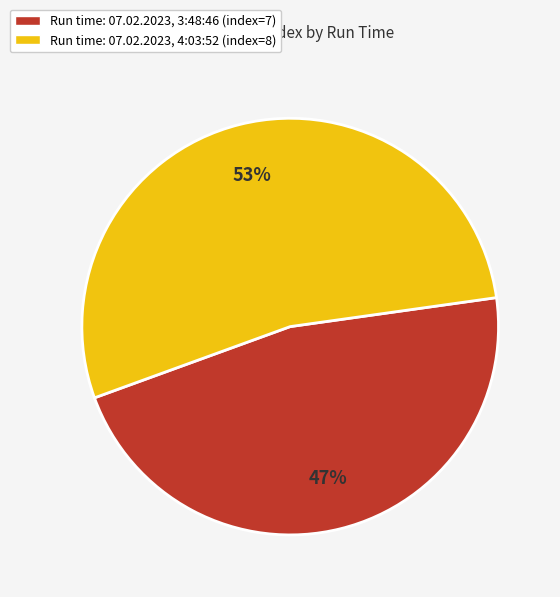

To the nearest percent, what is the average slice percentage?

50%